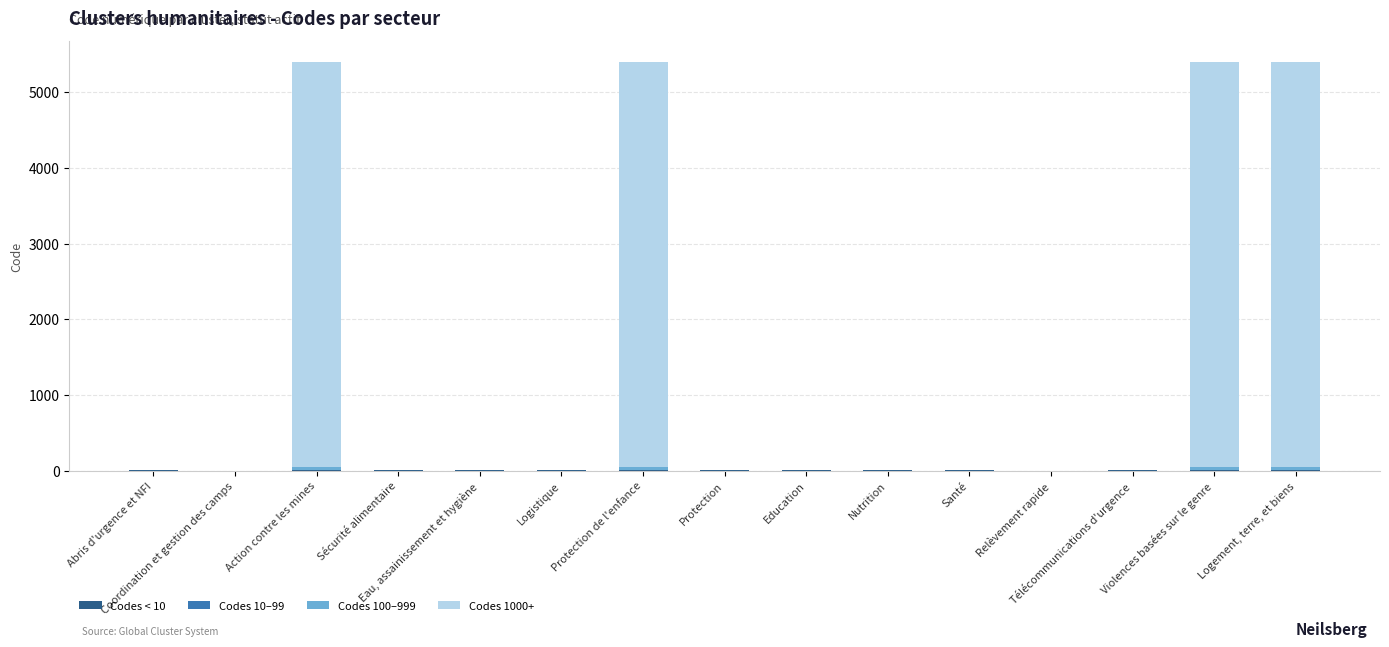

What is the difference between the Codes < 10 values at Protection and Abris d'urgence et NFI?

1